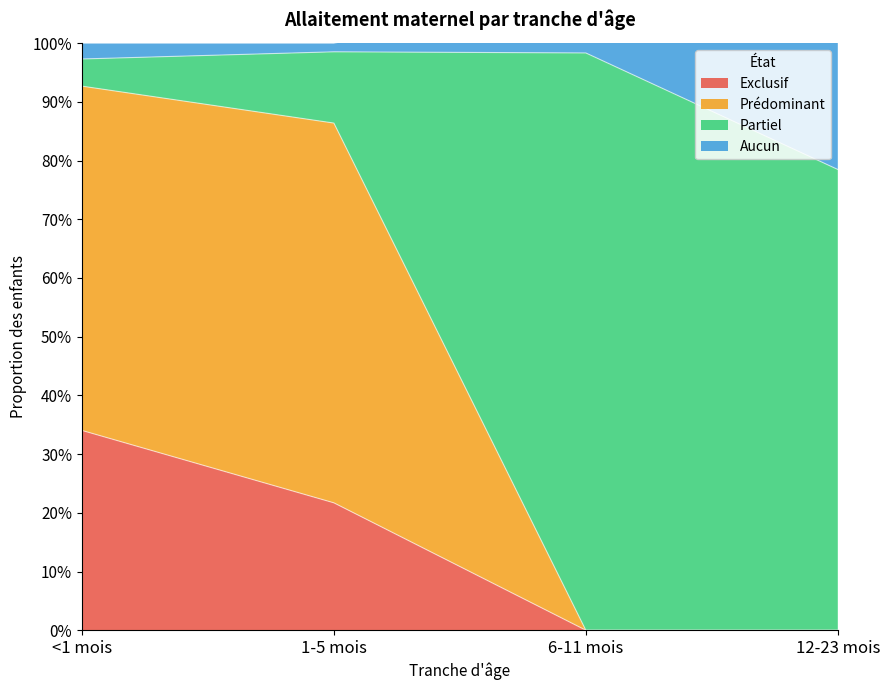

Which series has the largest total across all categories?

Partiel